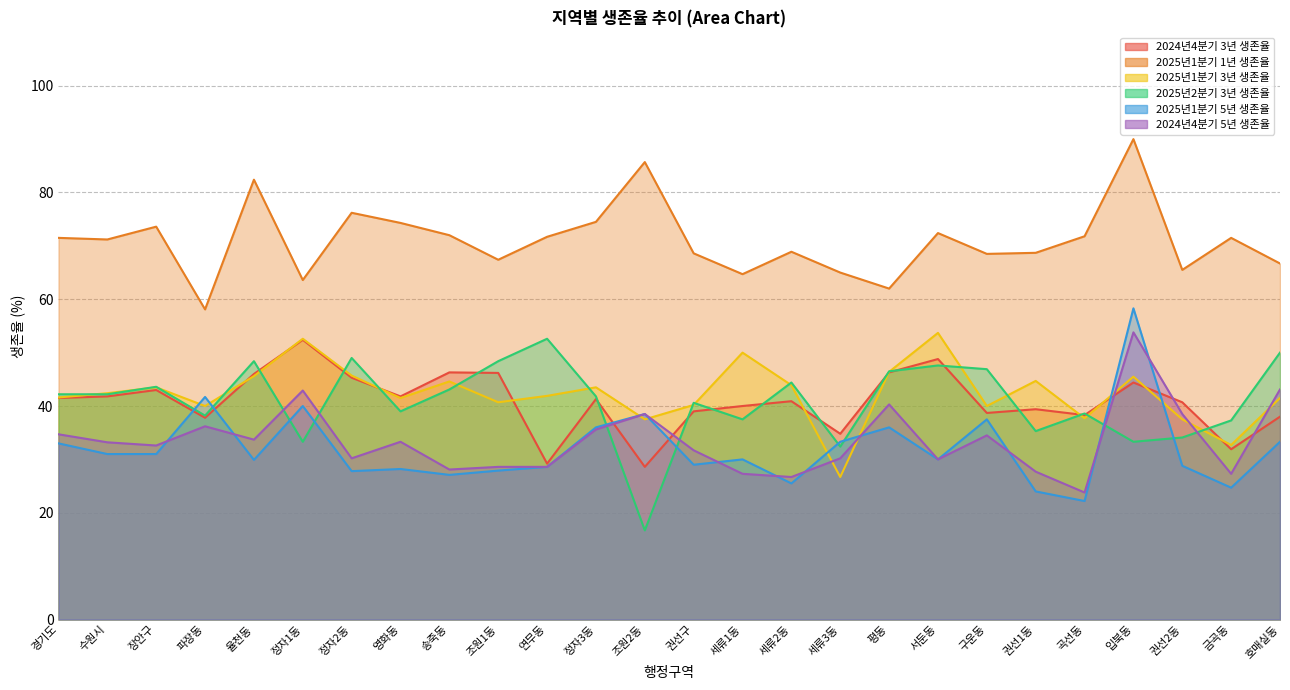

Reading right to left, extract all data points from this chart.

2024년4분기 3년 생존율: 38.0	31.9	40.7	44.4	38.3	39.4	38.7	48.8	46.3	34.8	40.9	40.0	39.0	28.6	41.3	29.2	46.2	46.3	41.8	45.3	52.4	46.0	37.8	43.0	41.8	41.5
2025년1분기 1년 생존율: 66.7	71.5	65.5	90.0	71.8	68.7	68.5	72.4	62.0	65.0	68.9	64.7	68.6	85.7	74.5	71.7	67.4	72.0	74.3	76.2	63.6	82.4	58.1	73.6	71.2	71.5
2025년1분기 3년 생존율: 41.5	32.7	37.5	45.5	37.7	44.7	40.0	53.7	46.4	26.7	43.9	50.0	40.2	37.5	43.5	41.9	40.7	44.6	41.5	45.7	52.6	45.6	40.0	43.5	42.4	41.6
2025년2분기 3년 생존율: 50.0	37.3	34.1	33.3	38.6	35.3	46.9	47.6	46.5	32.4	44.4	37.5	40.6	16.7	41.8	52.6	48.4	43.1	39.0	49.0	33.3	48.4	38.2	43.6	42.2	42.2
2025년1분기 5년 생존율: 33.3	24.7	28.8	58.3	22.2	24.0	37.5	30.0	36.0	33.3	25.5	30.0	29.0	38.5	36.0	28.6	27.9	27.1	28.2	27.8	40.0	29.9	41.7	31.0	31.0	33.0
2024년4분기 5년 생존율: 43.1	27.3	38.5	53.8	23.8	27.7	34.5	30.0	40.3	30.2	26.7	27.3	31.7	38.5	35.6	28.6	28.6	28.1	33.3	30.2	42.9	33.7	36.2	32.6	33.2	34.7